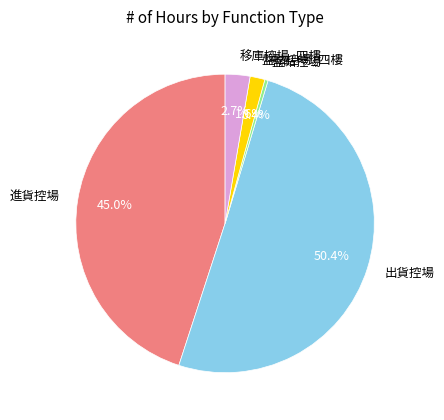

Which slice represents more than half of the pie?

出貨控場